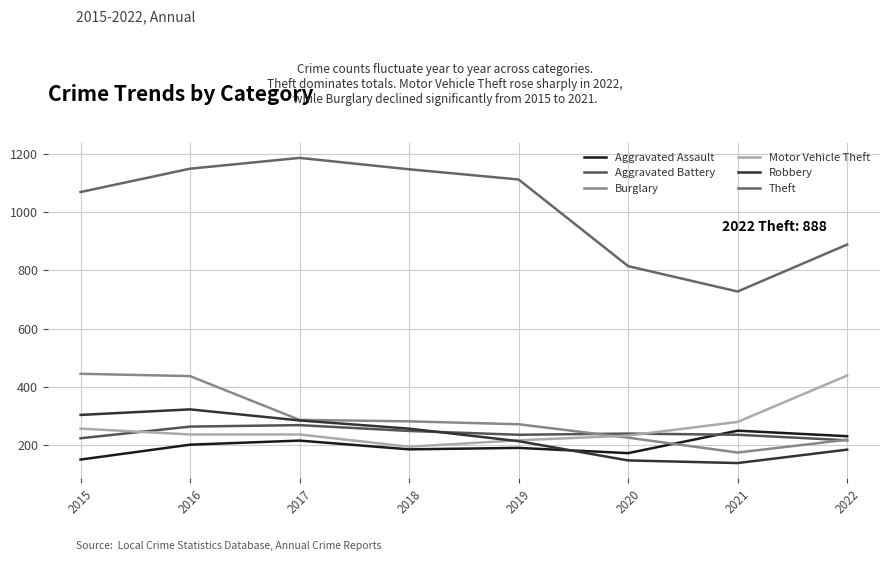

True or false: Aggravated Battery and Aggravated Assault intersect in this chart.

True